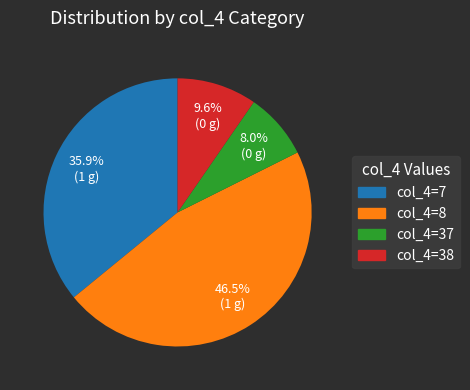

Is there a majority slice in this chart?

No